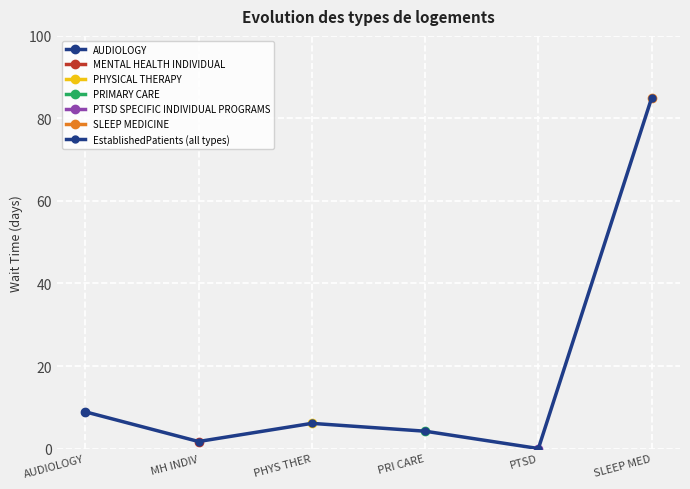

How many positive values are there?

5